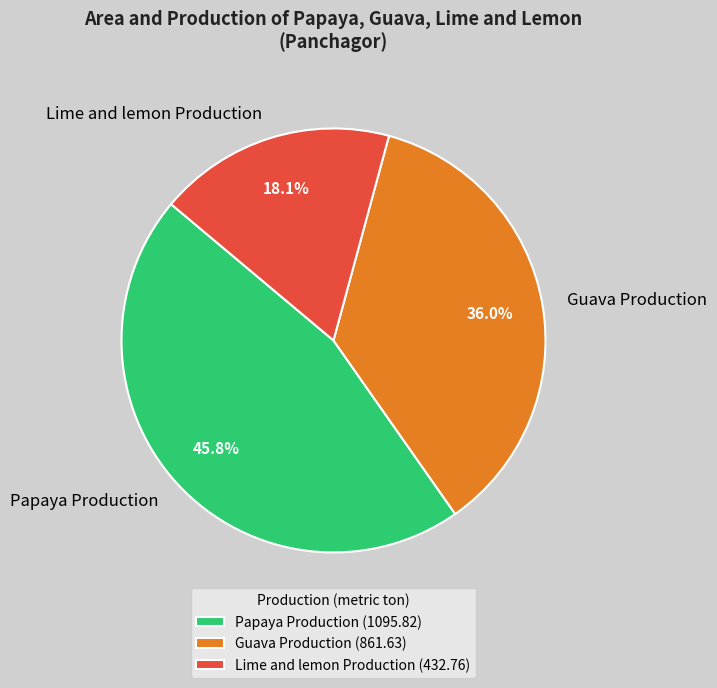

What percentage is NOT represented by Papaya Production?

54.2%